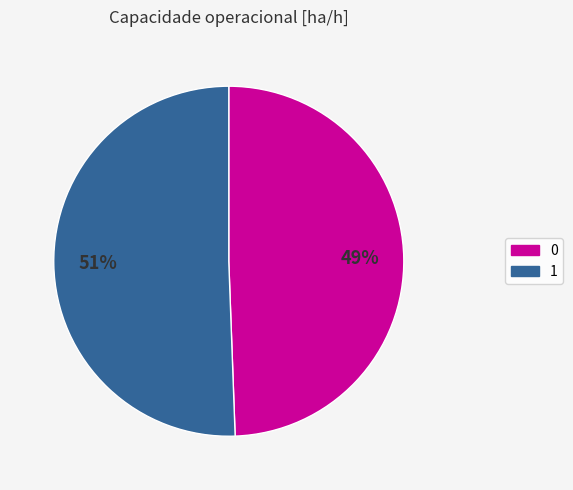

To the nearest percent, what is the combined percentage of 1 and 0?

100%